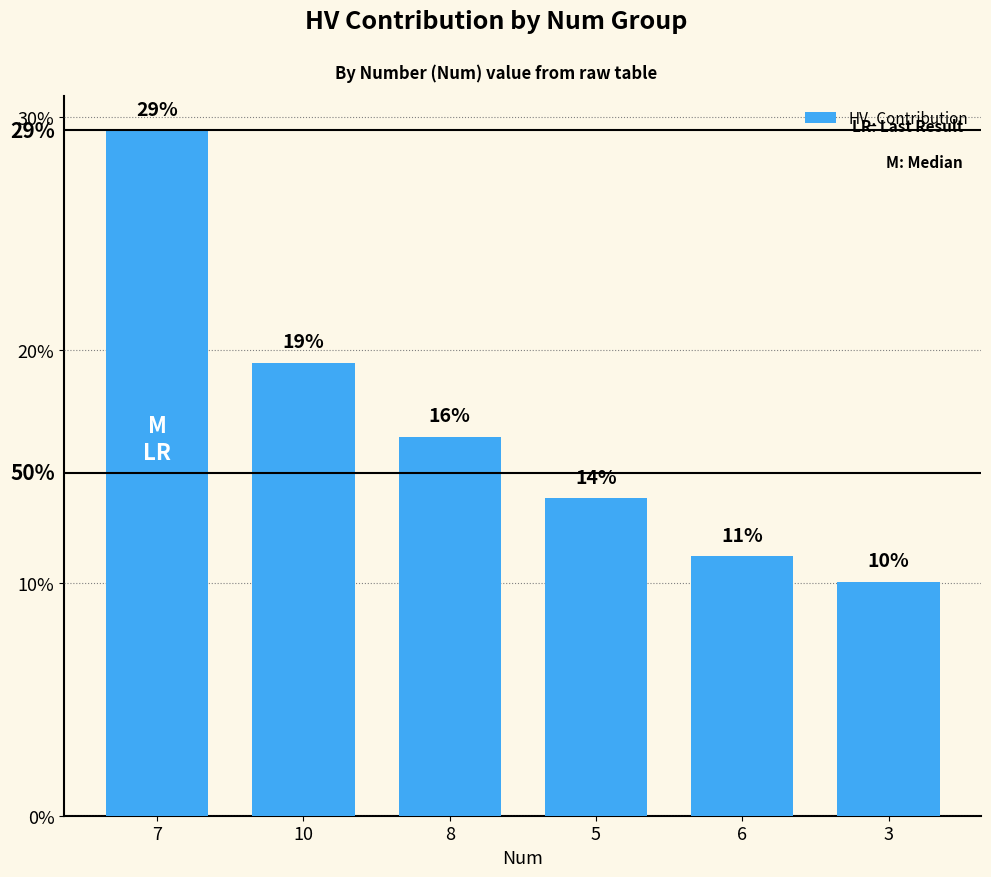

What is the ratio of the value at 8 to the value at 3?

1.6